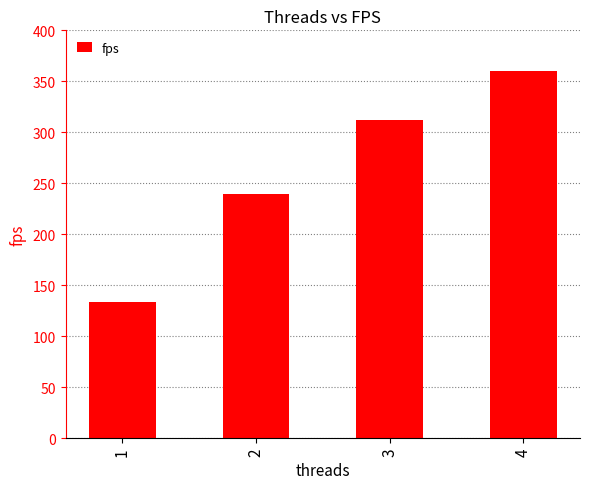

What is the difference between the second highest and minimum values?

178.8